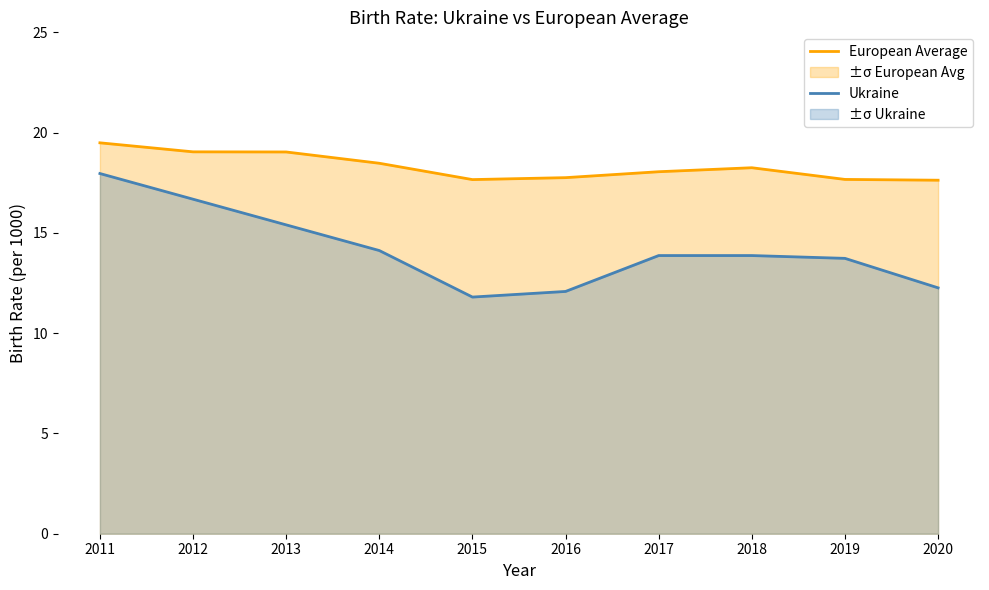

At 2014, list the series in order from smallest to largest.

Ukraine, European Average